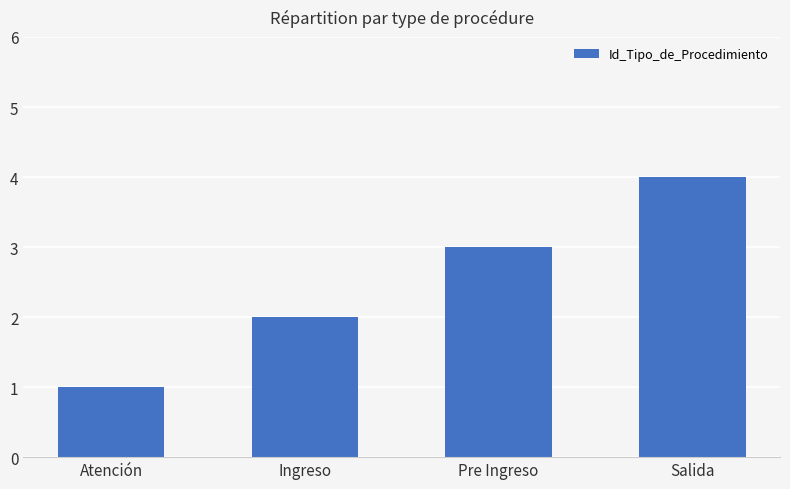

Is it true that the value at Pre Ingreso is 4?

False